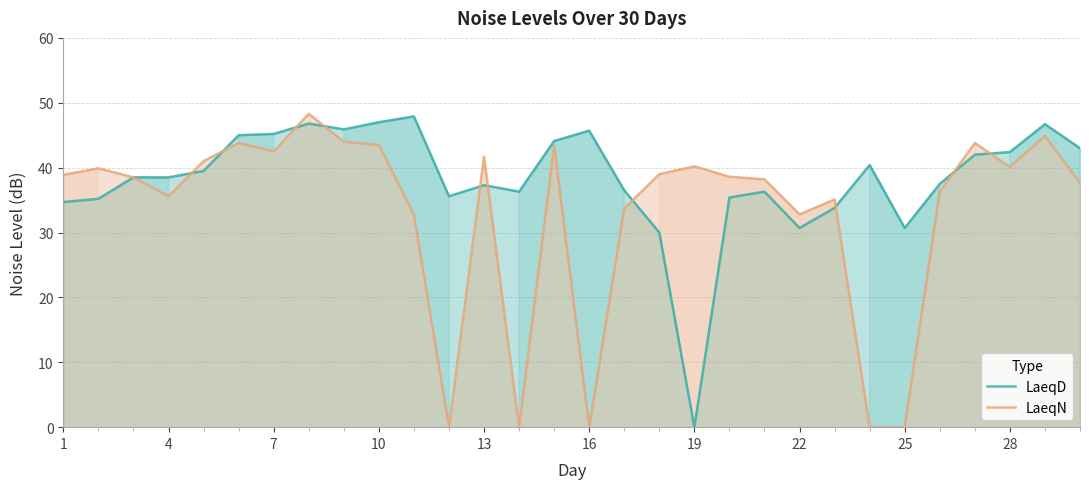

The value of LaeqD at 7 is 17.4. True or false?

False